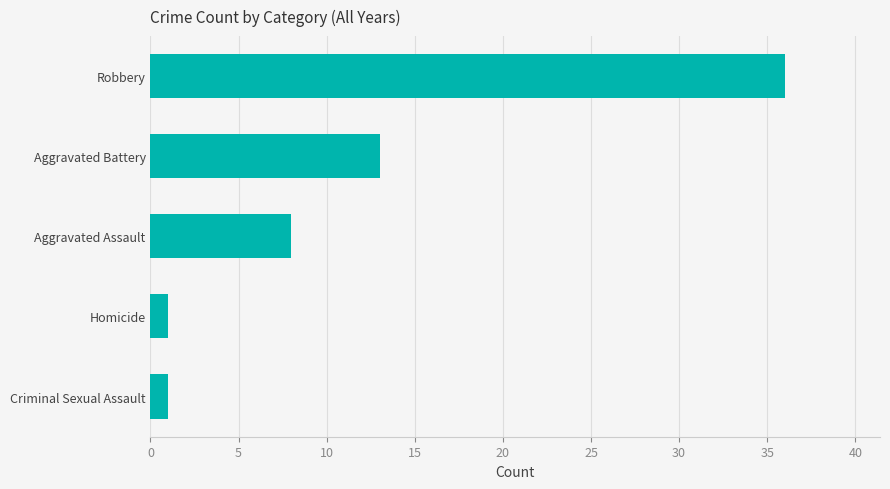

Where is the data nearest to the value 18?

Aggravated Battery